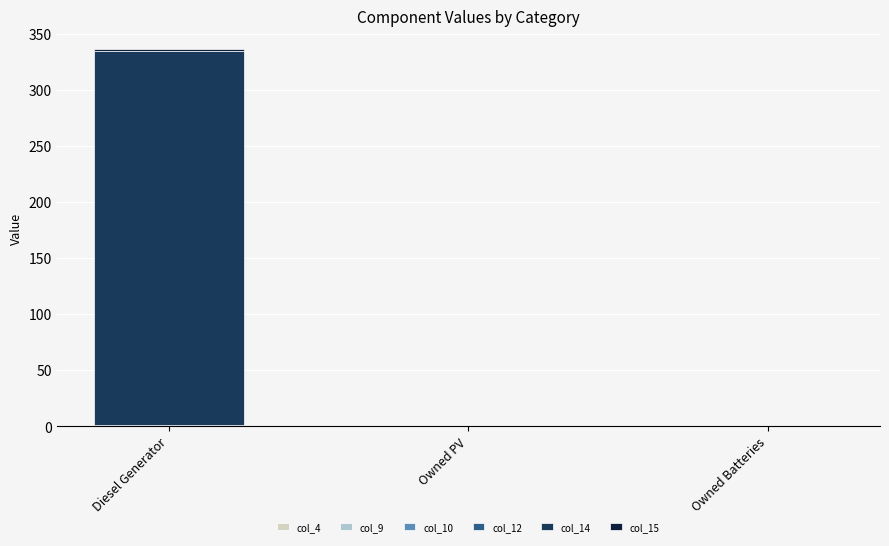

At which category is the sum across all series the highest?

Diesel Generator